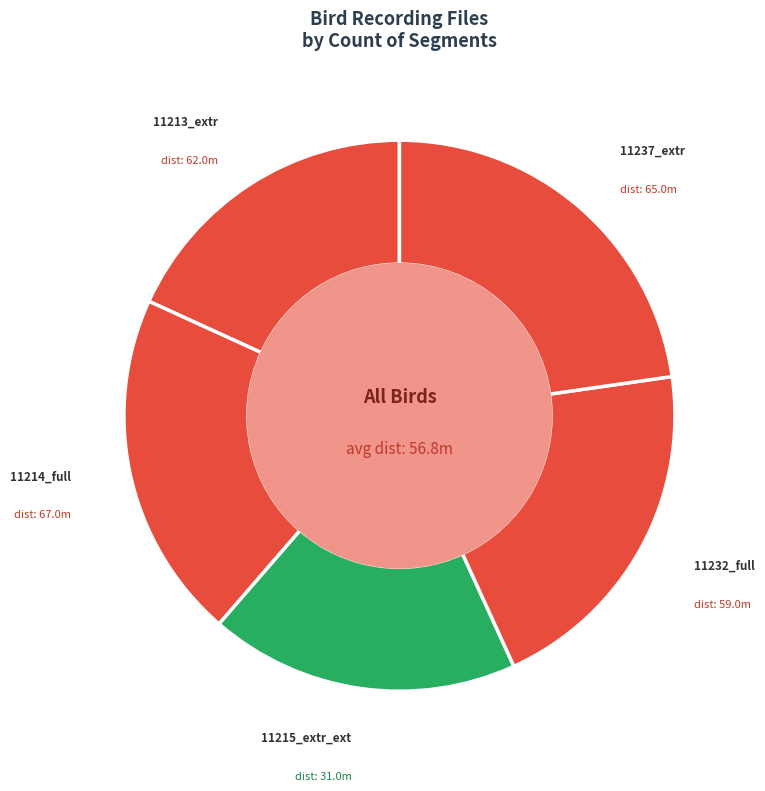

How many segments does this pie chart have?

5